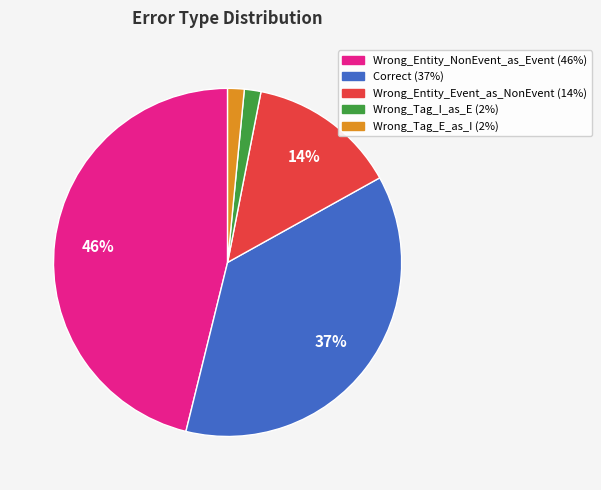

How many segments does this pie chart have?

5